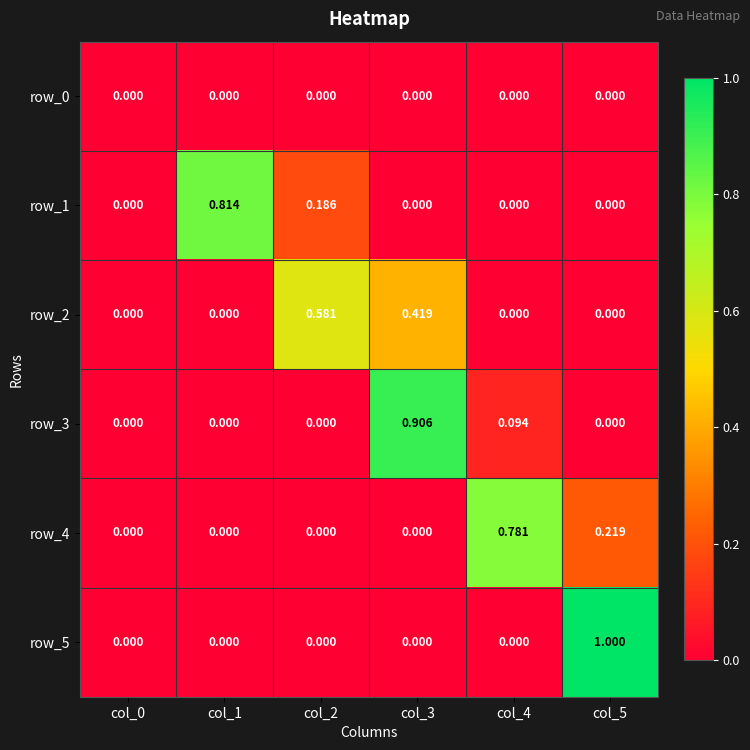

Count the row_1 values in the range 0 to 1.

6